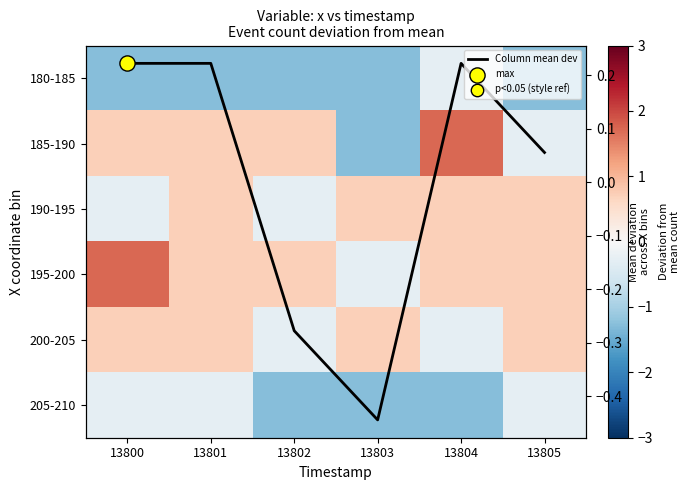

How many data points in 190-195 are above 0?

4